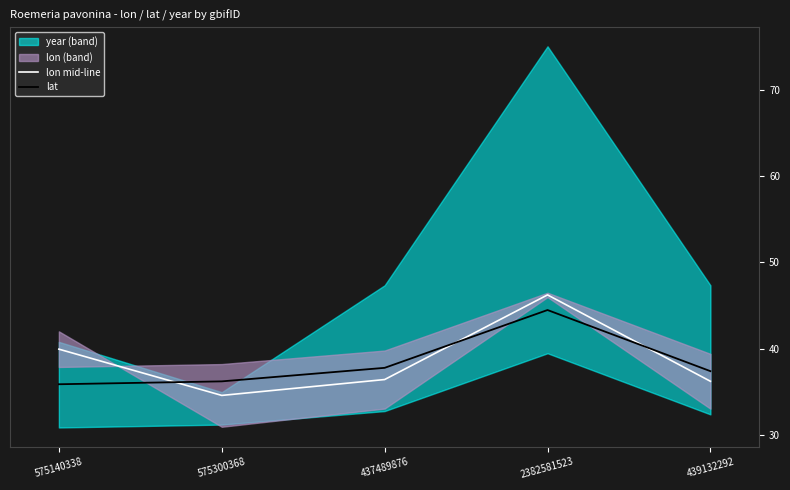

Reading left to right, extract all data points from this chart.

lon mid-line: 575140338=40.0	575300368=34.6	437489876=36.5	2382581523=46.3	439132292=36.3
lat: 575140338=35.9	575300368=36.2	437489876=37.8	2382581523=44.5	439132292=37.4